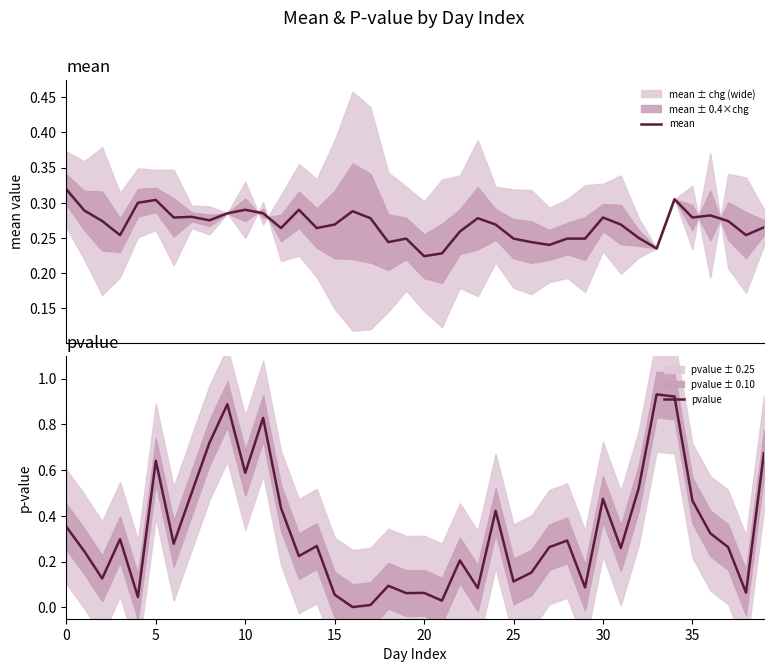

Which series has the widest spread of values?

pvalue